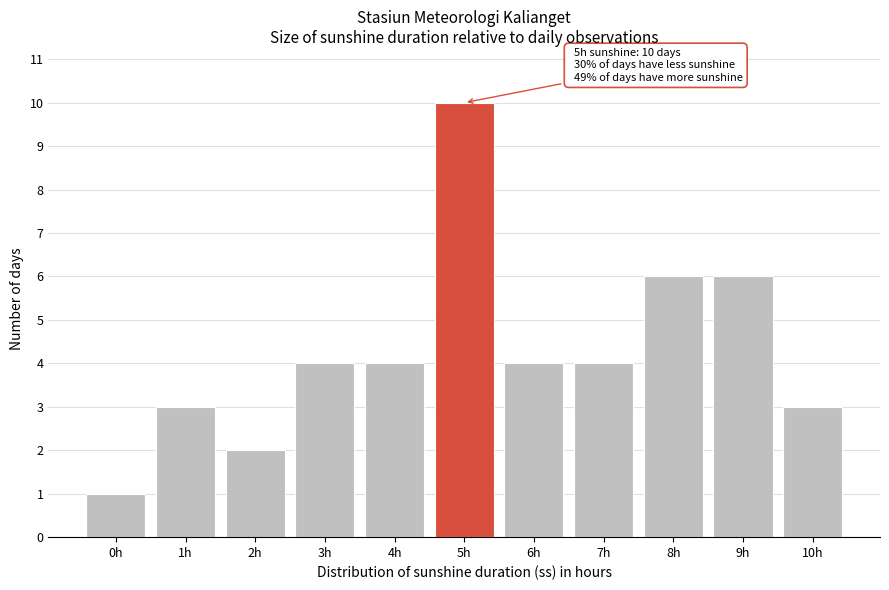

Reading right to left, transcribe all the data shown in this chart.

10h=3	9h=6	8h=6	7h=4	6h=4	5h=10	4h=4	3h=4	2h=2	1h=3	0h=1